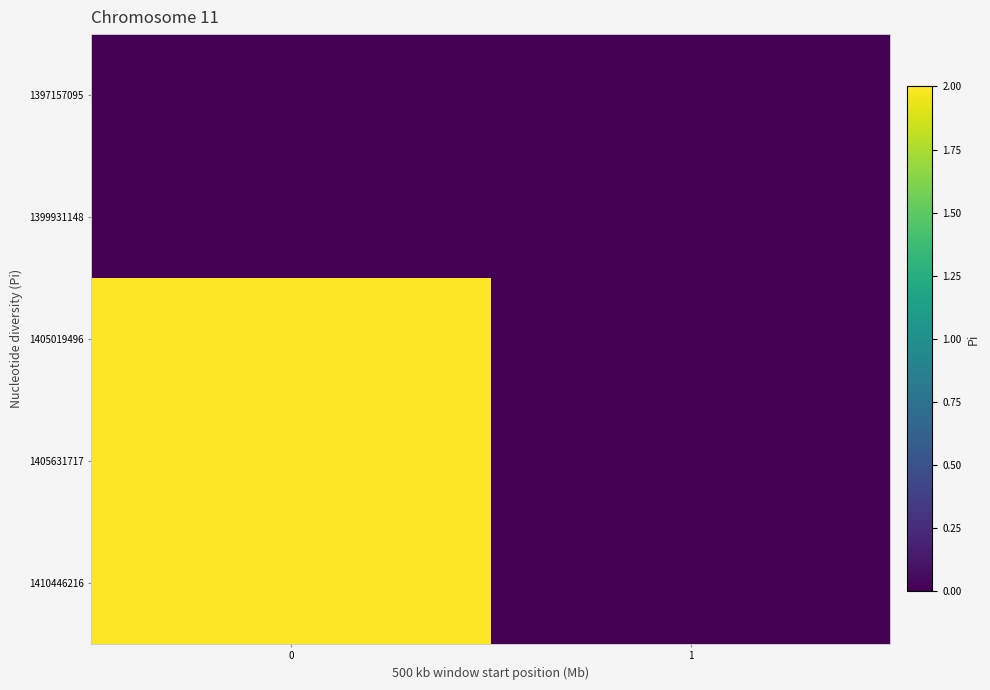

Which has a higher value, 1 or 0?

1